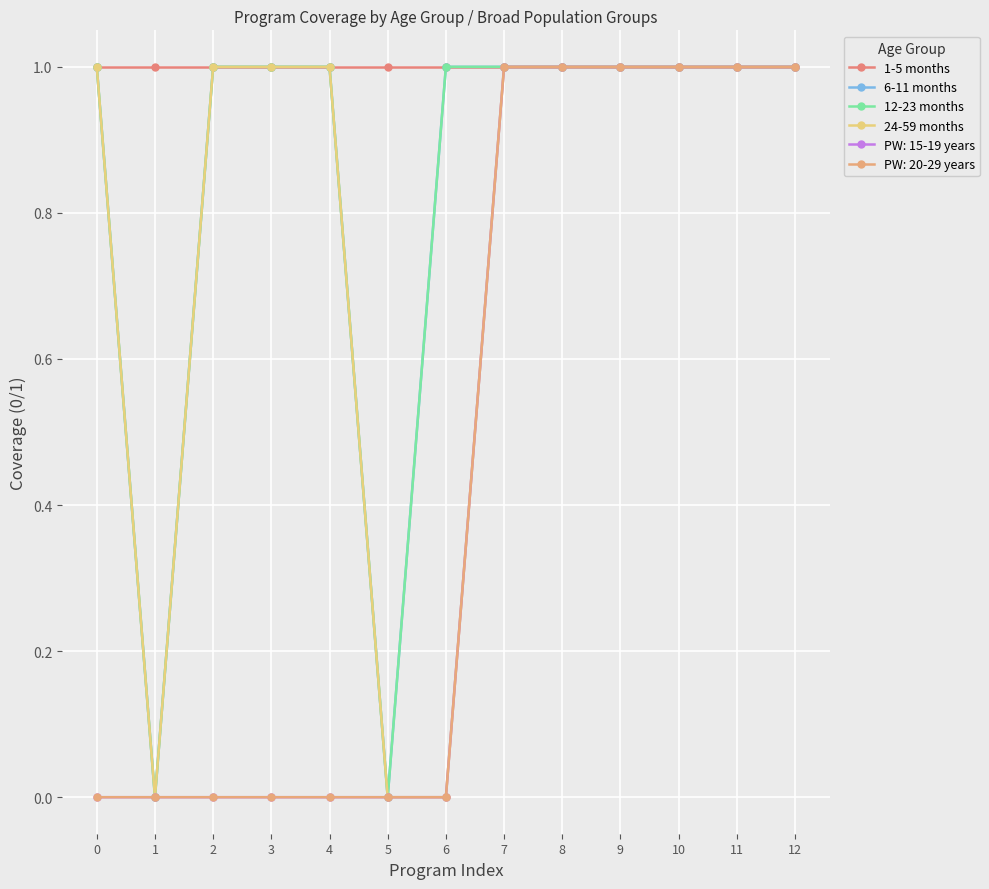

Does the chart have visible grid lines?

Yes